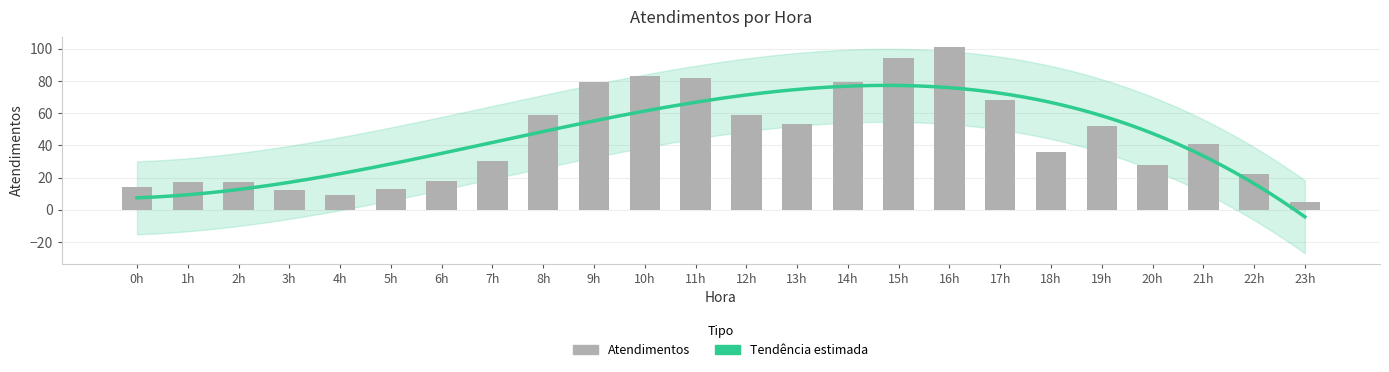

True or false: the data shows 82 at 11h.

True